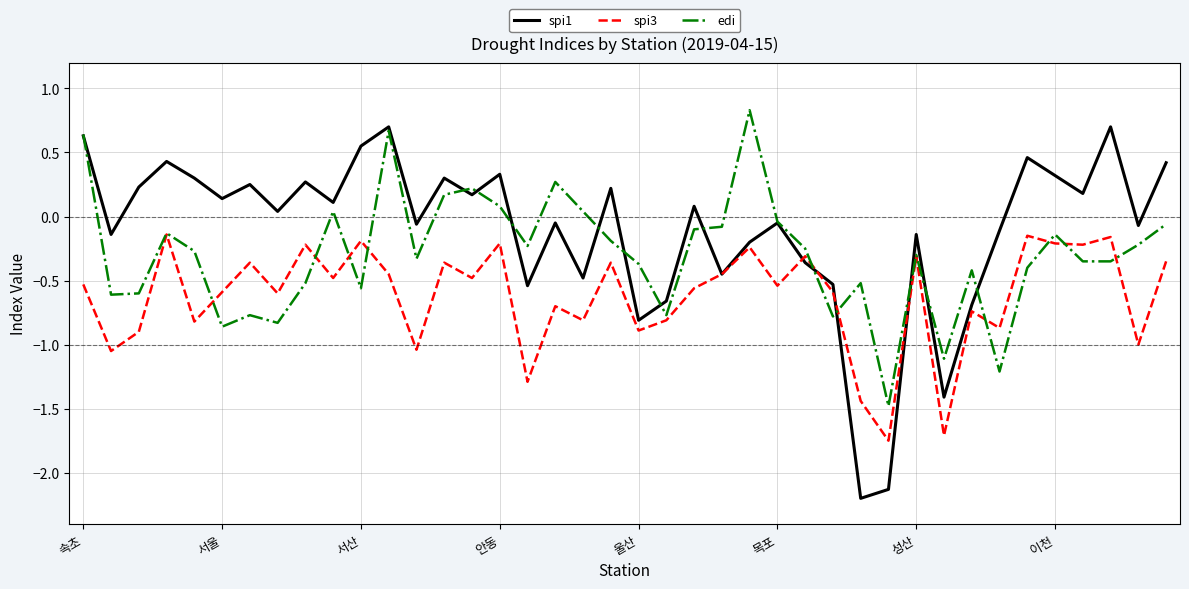

What is the minimum value for spi1?

-2.2